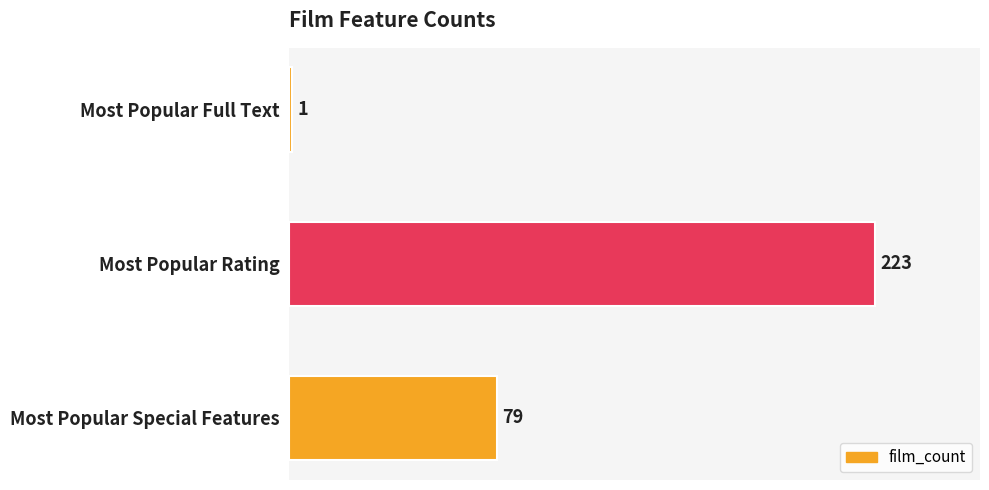

Which label corresponds to the largest value in the chart?

Most Popular Rating